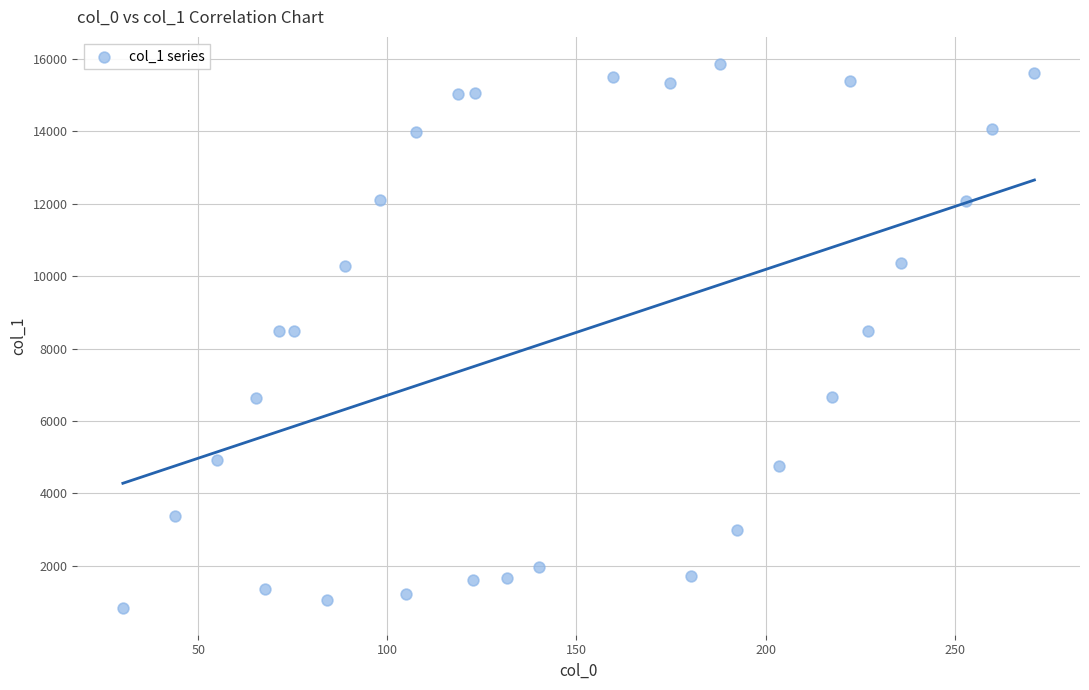

What is the range of X values (max minus min)?

241.1